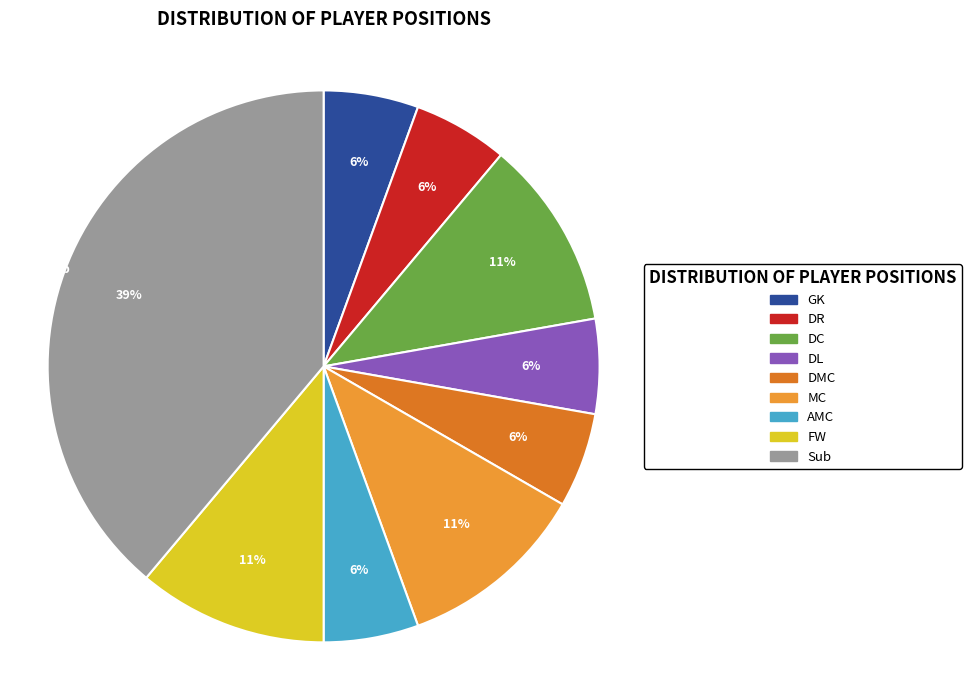

Which slice is the largest?

Sub